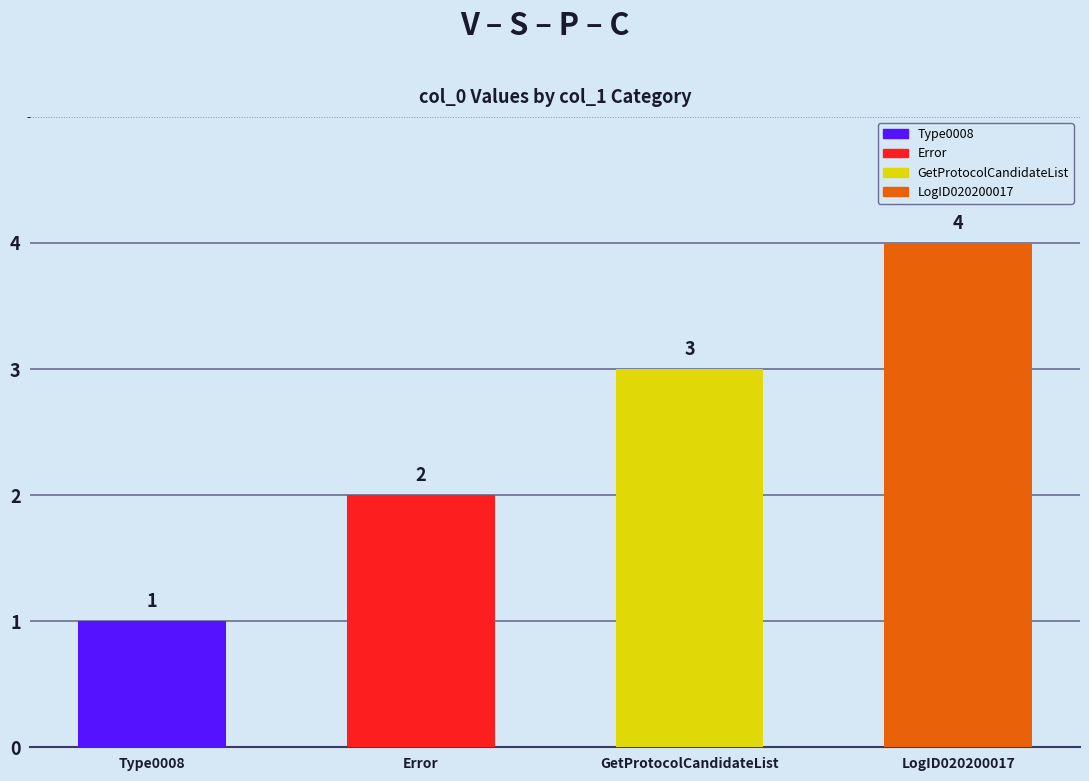

What is the sum of all values?

10